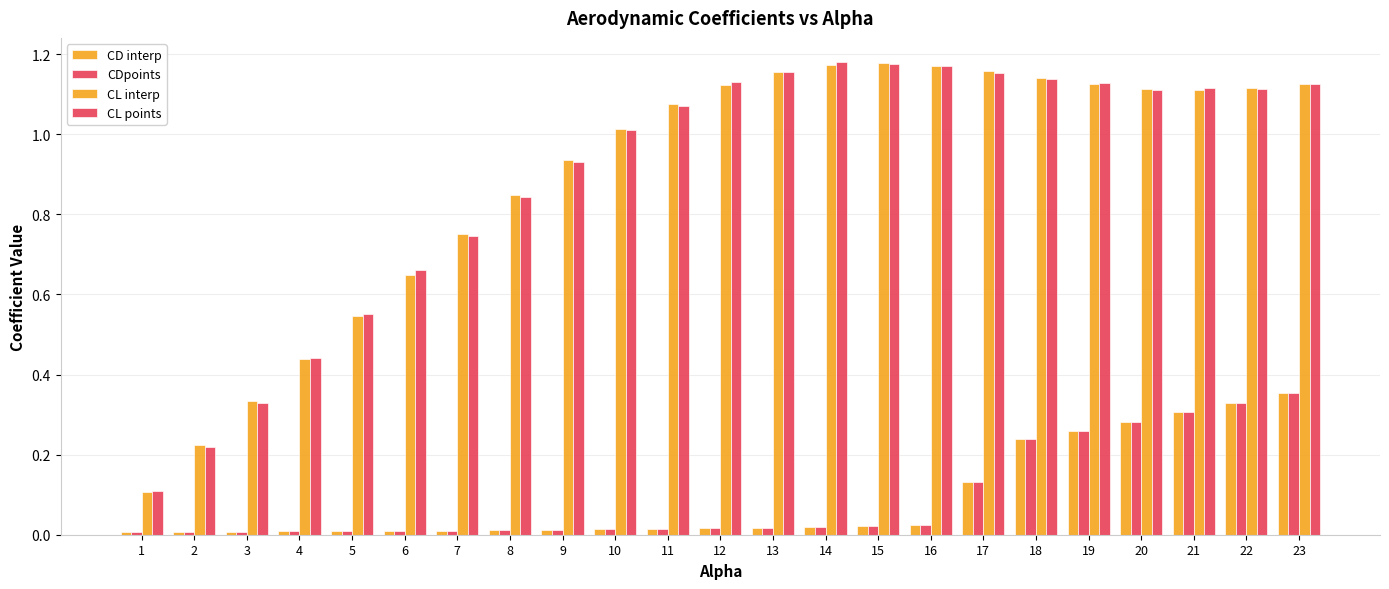

At which label is CL interp closest to 0?

1